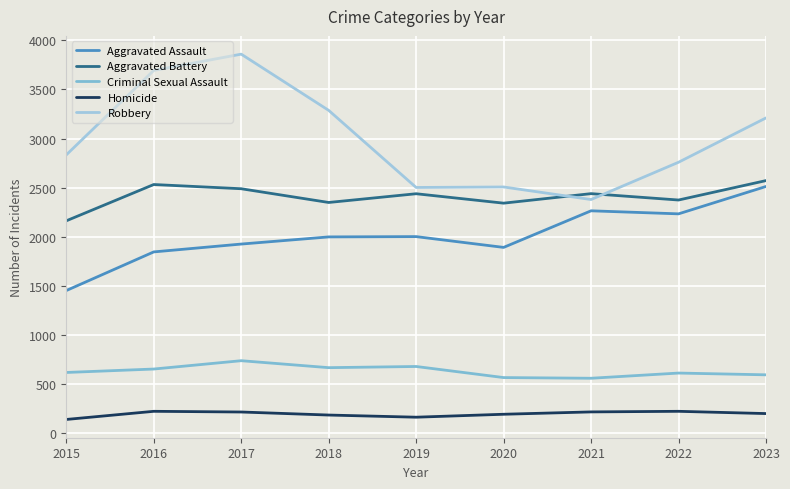

What are all the series names shown in the legend?

Aggravated Assault, Aggravated Battery, Criminal Sexual Assault, Homicide, Robbery